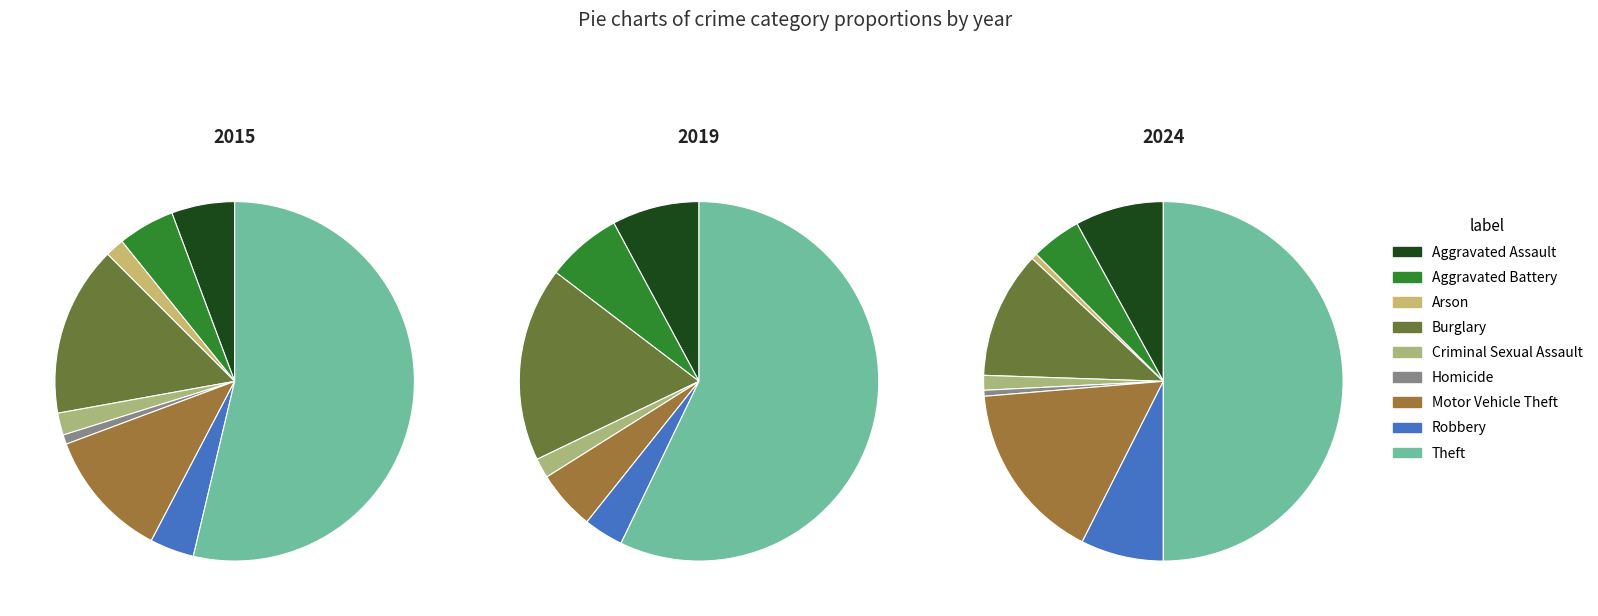

Does Theft represent more than half of the total?

Yes